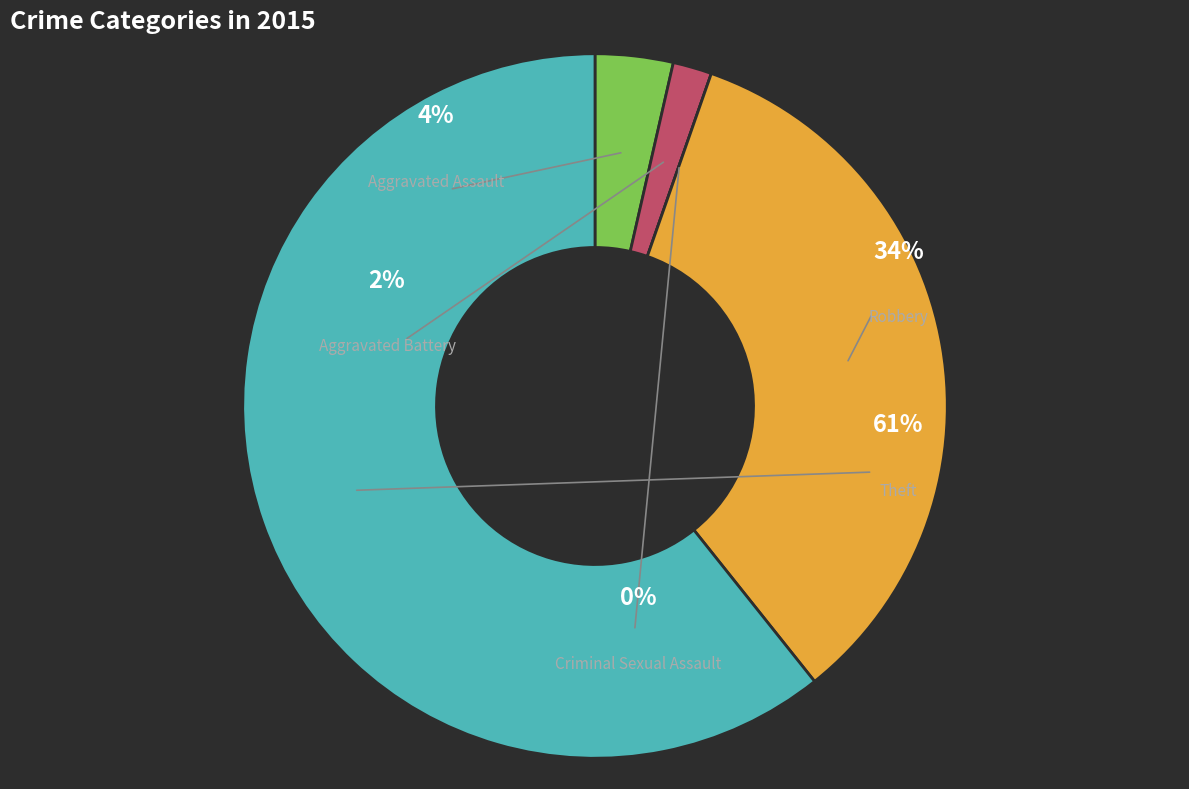

Which category has the biggest portion of the pie?

Theft